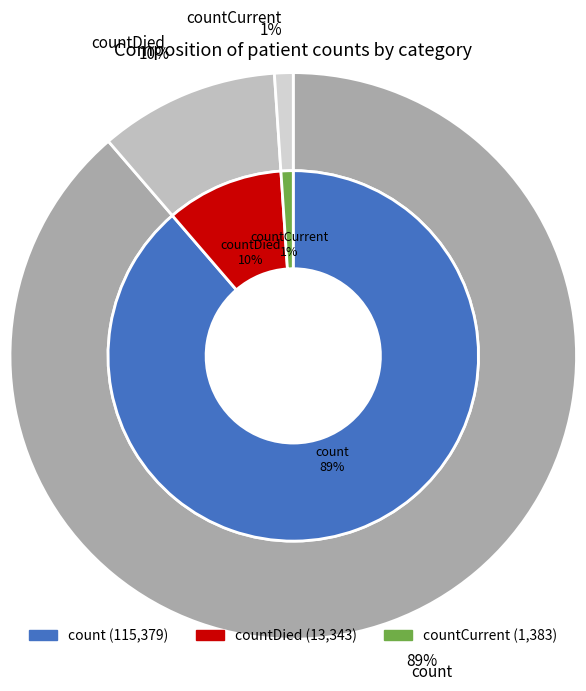

What percentage is the count slice, to the nearest percent?

89%